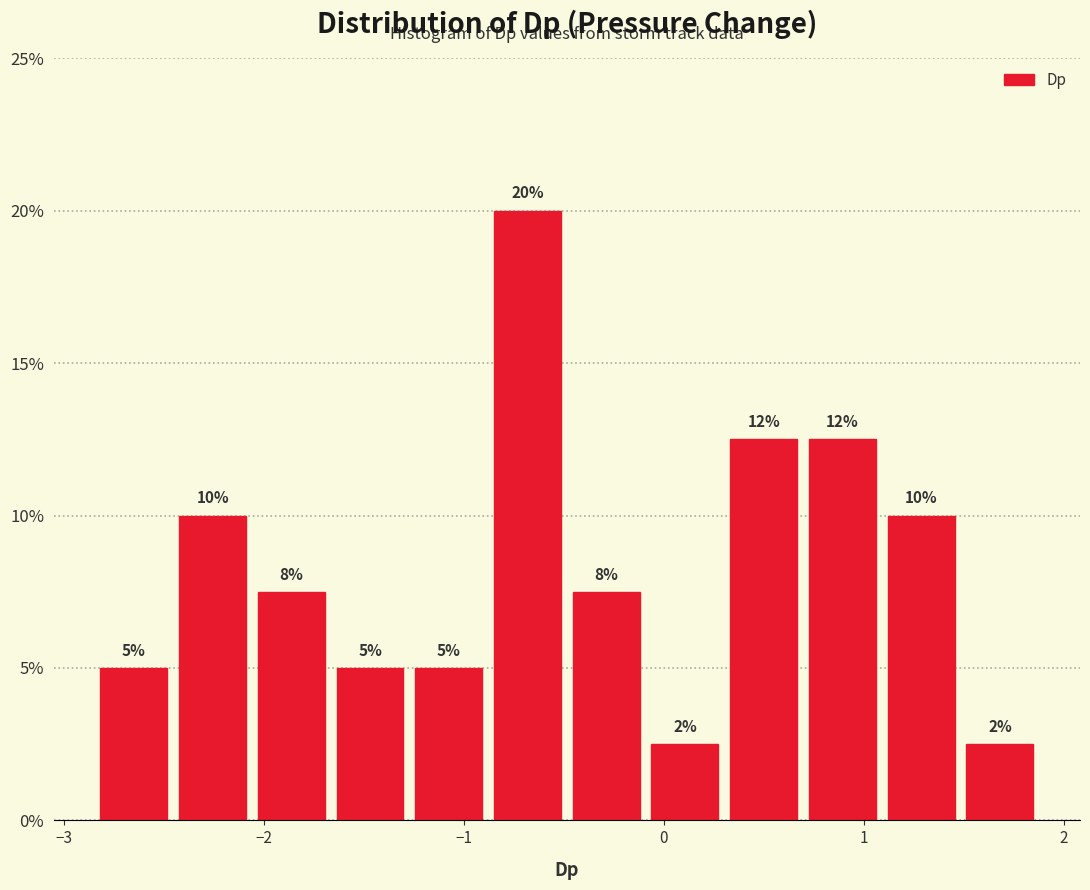

Read against the x-axis, roughly where is the centre of the tallest bar?

-0.7